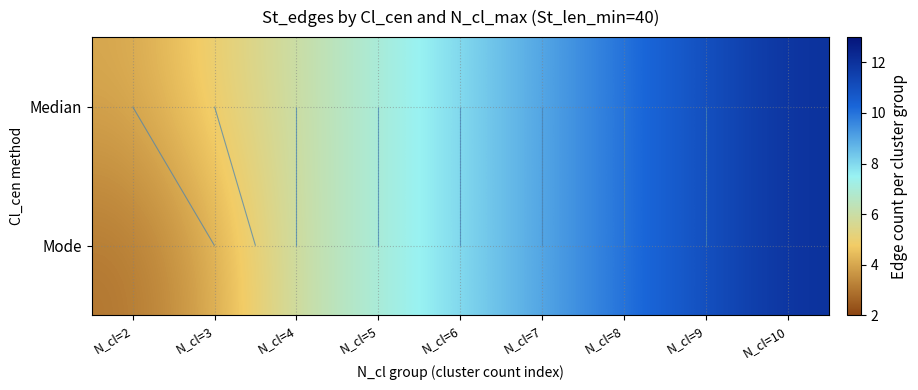

How many Median values are between 6 and 10?

5